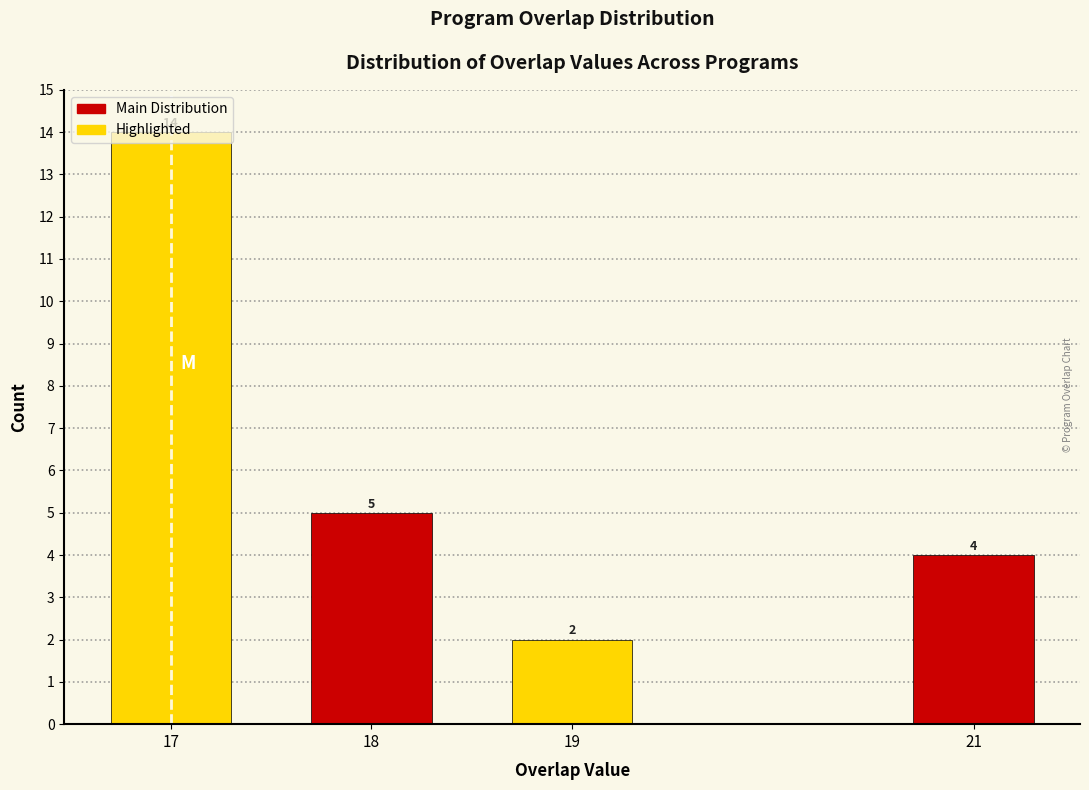

List the labels in order of value, smallest first.

19, 21, 18, 17